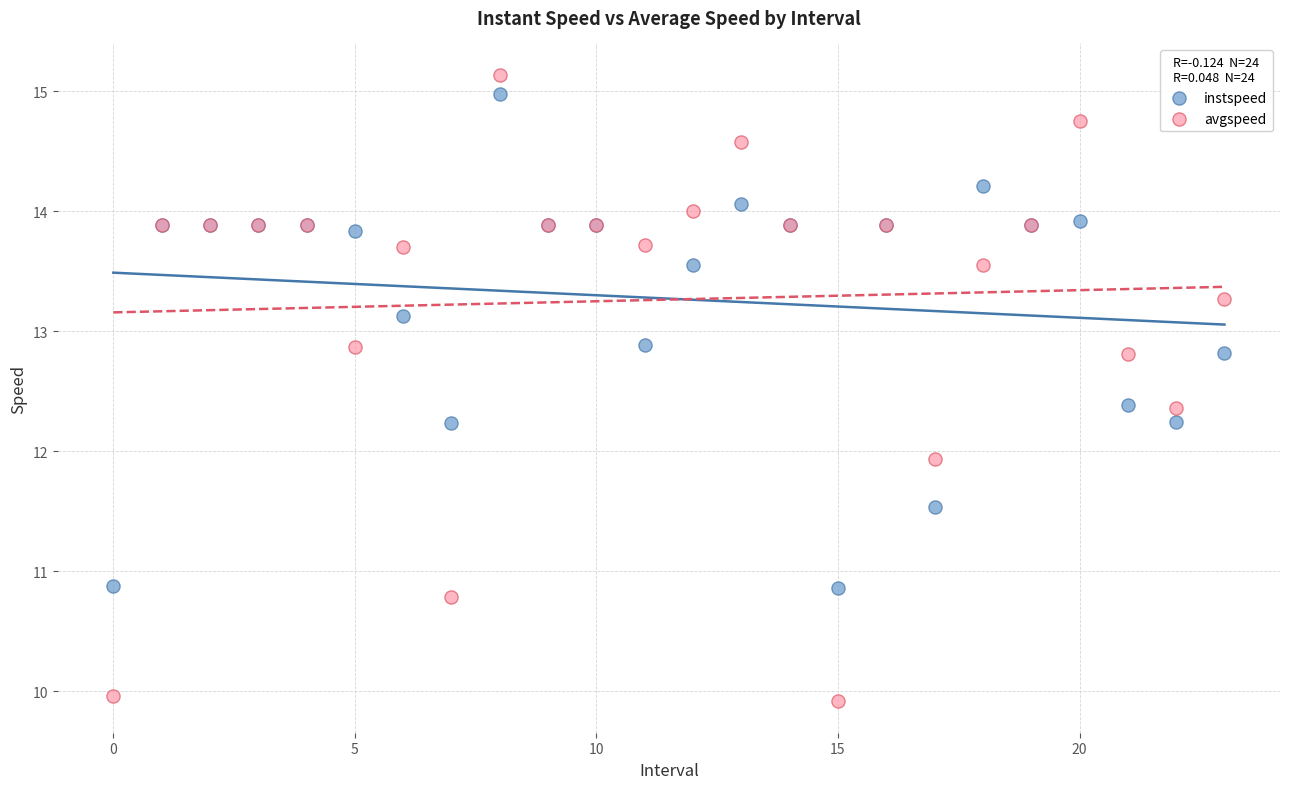

What are all the series names shown in the legend?

instspeed, avgspeed